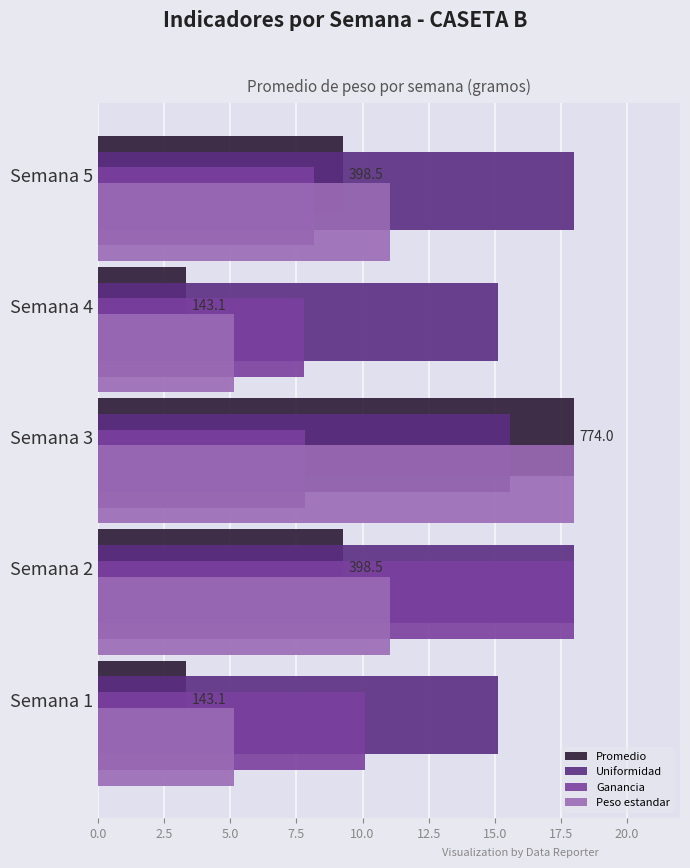

What is the difference between the second highest and second lowest values in the Promedio series?

5.9